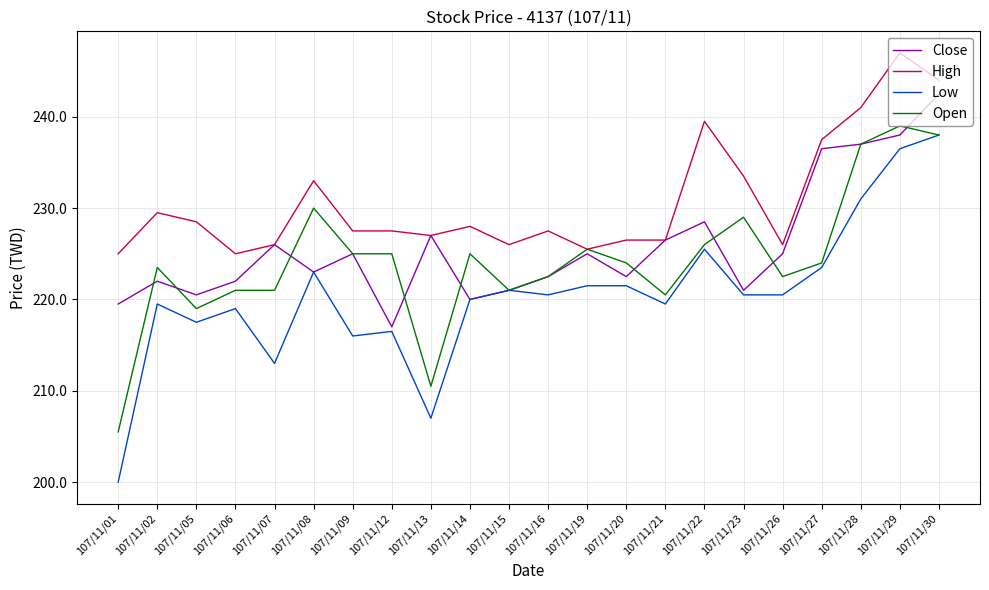

At which category is the sum across all series the highest?

107/11/30